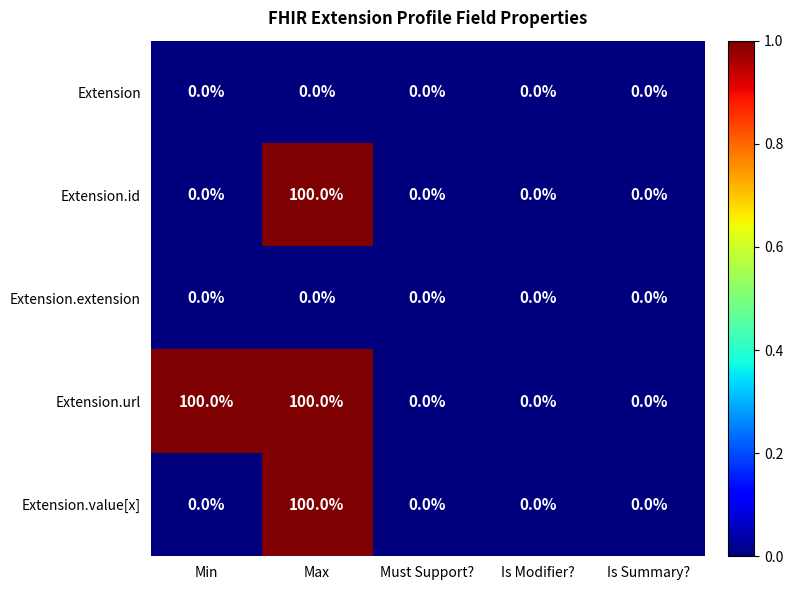

Is it true that Extension.value[x] equals 59 at Must Support??

False